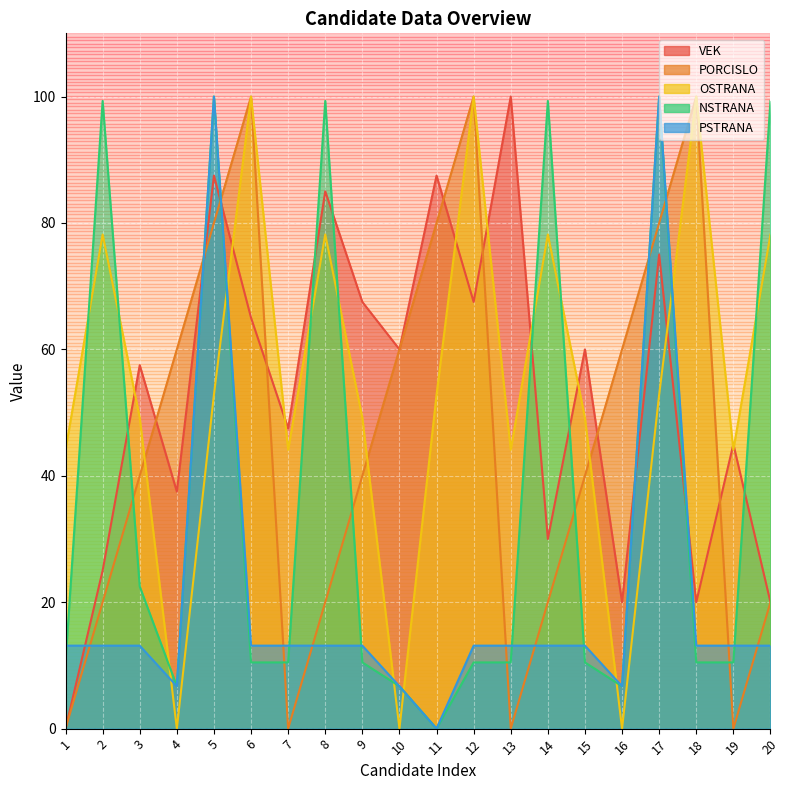

What is the average value of the OSTRANA series?

54.8